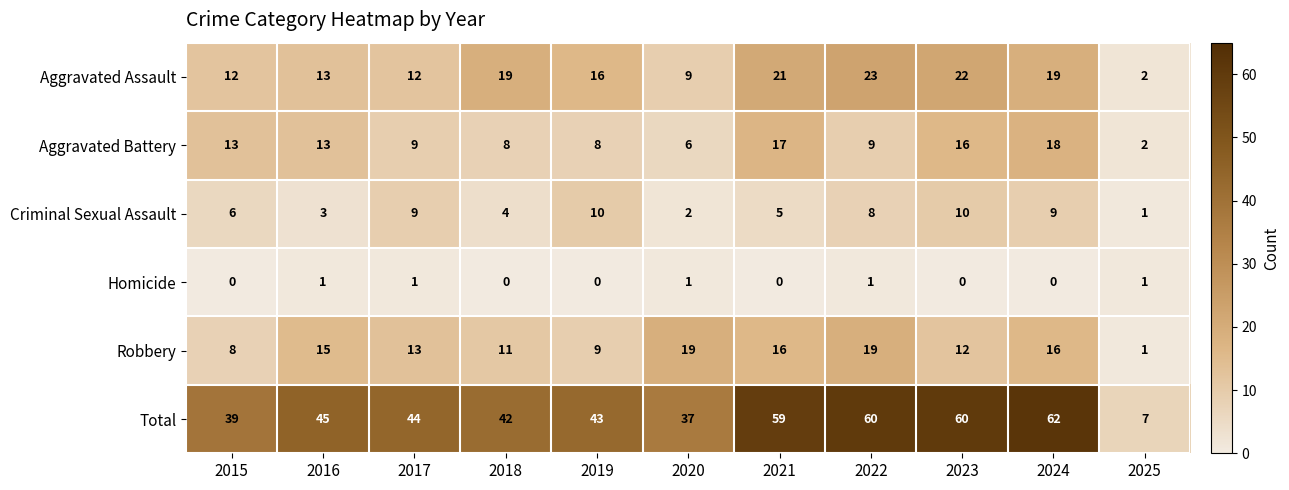

Where does the Aggravated Assault series first go above 16?

2018